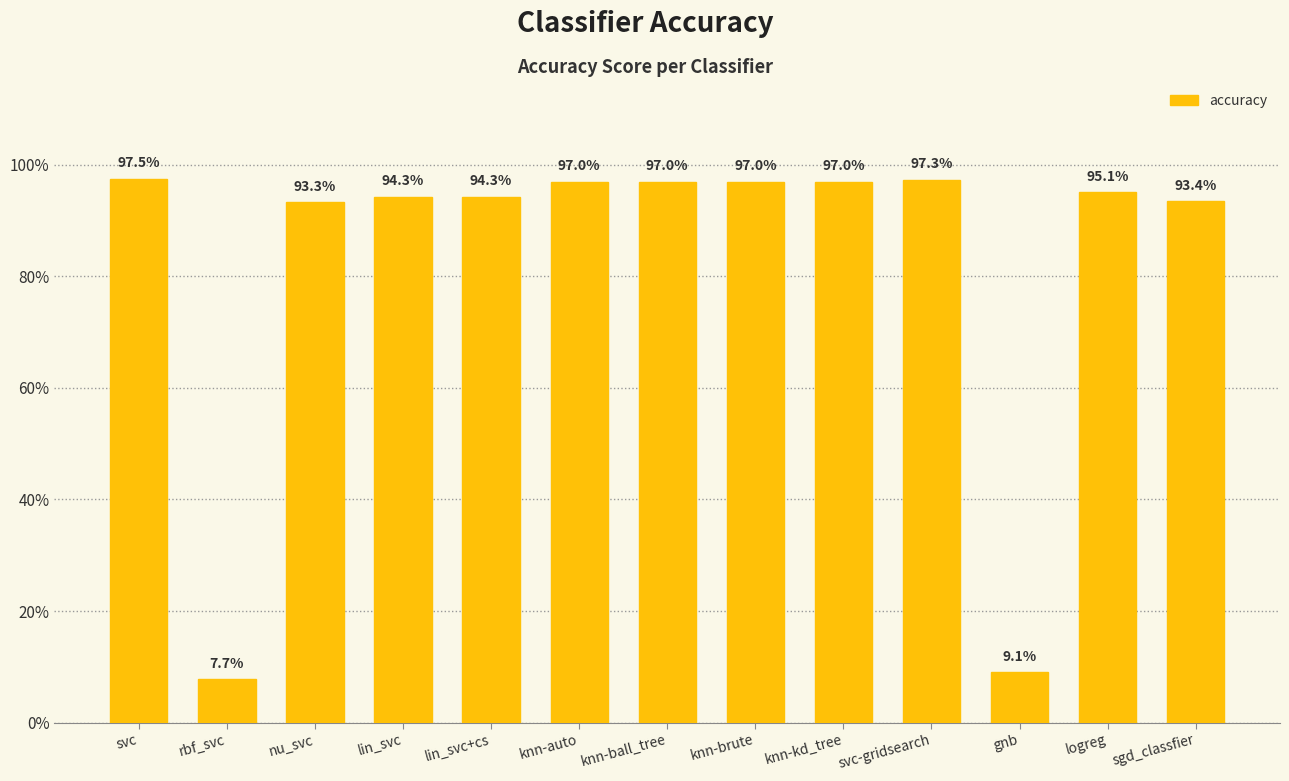

Does the chart contain any negative values?

No